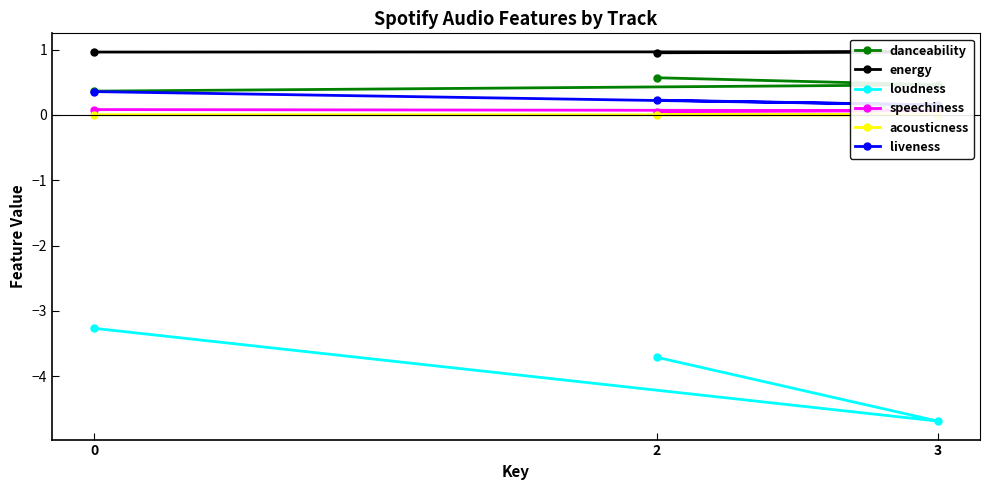

Does the chart display data point markers on the line(s)?

Yes